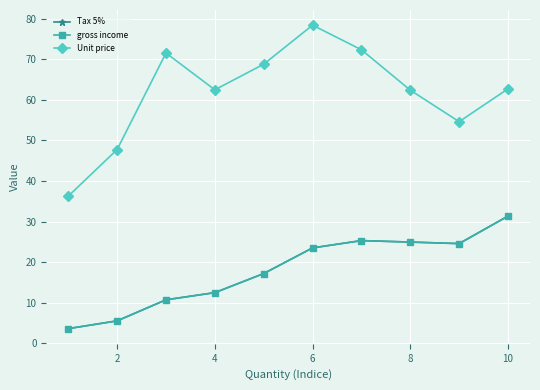

Does the chart have visible grid lines?

Yes